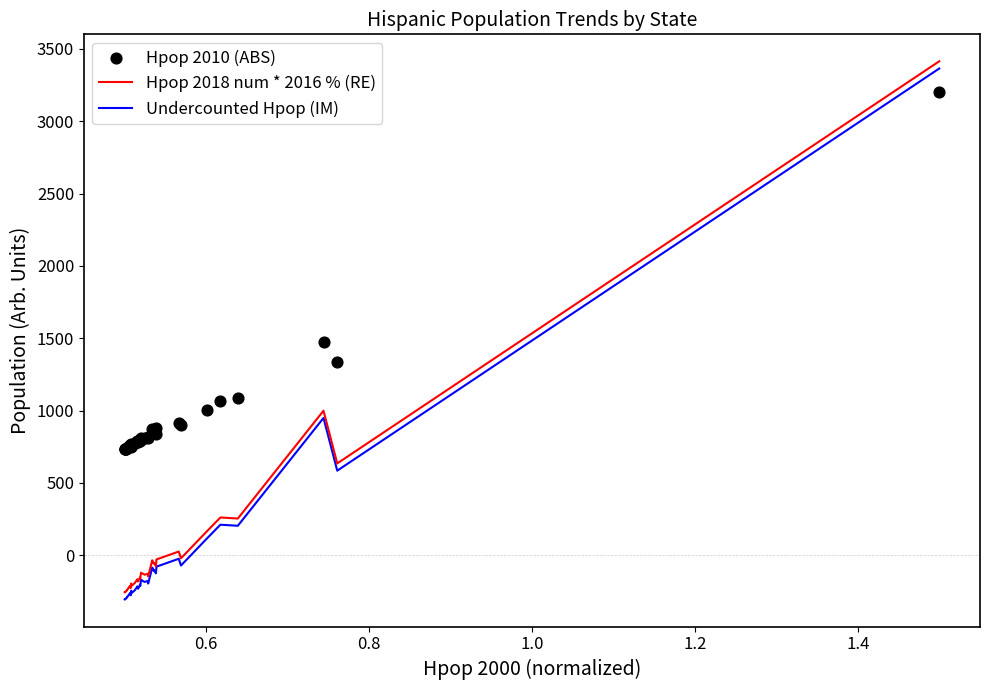

Which series contains the lowest Y value?

Undercounted Hpop (IM)